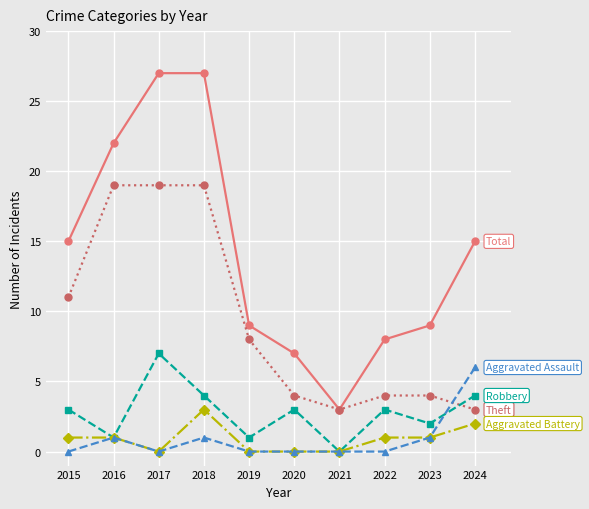

What is the difference between the highest and lowest values at 2022?

8